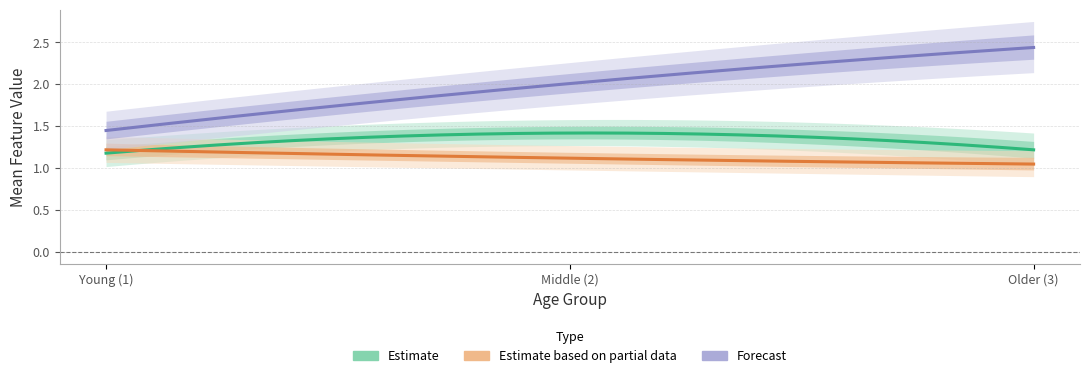

Does the chart display data point markers on the line(s)?

No